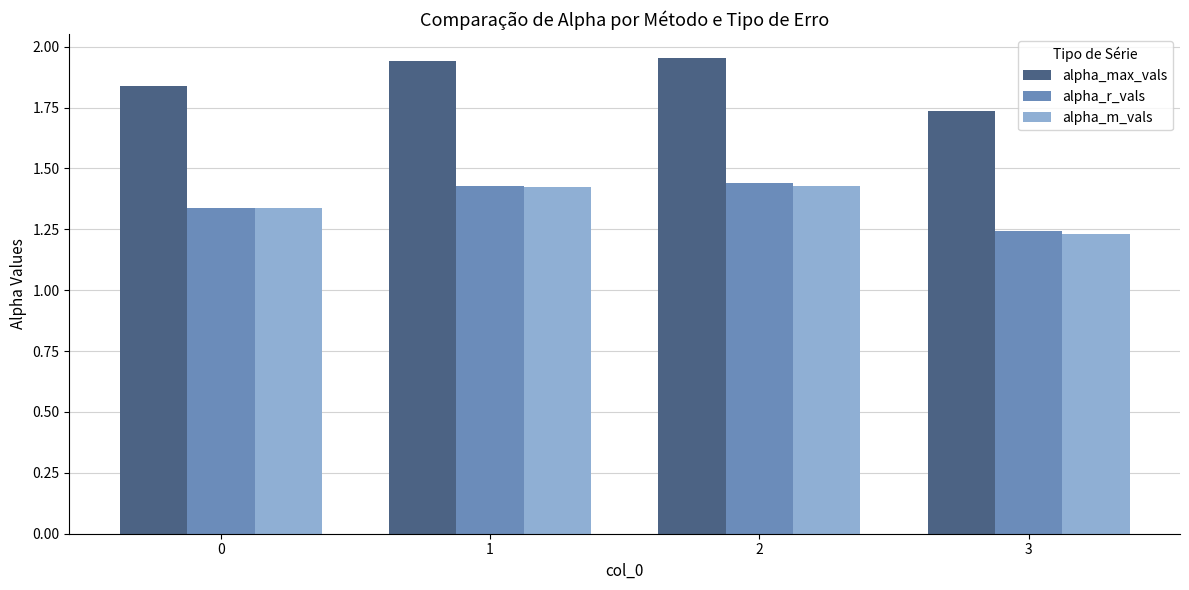

How many categories are shown in the chart?

4